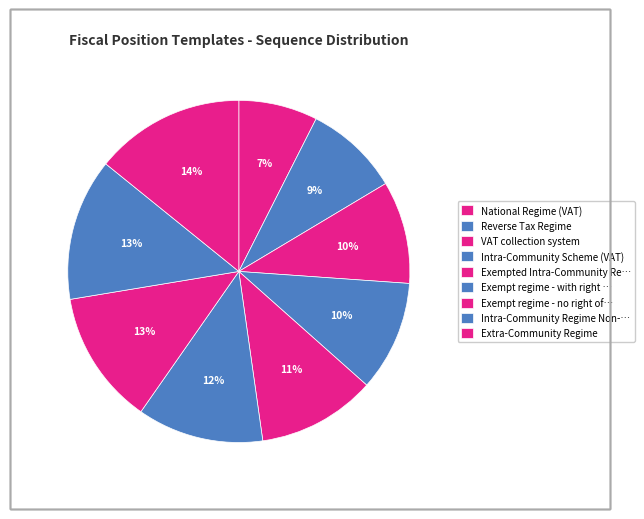

What percentage is the National Regime (VAT) slice, to the nearest percent?

7%